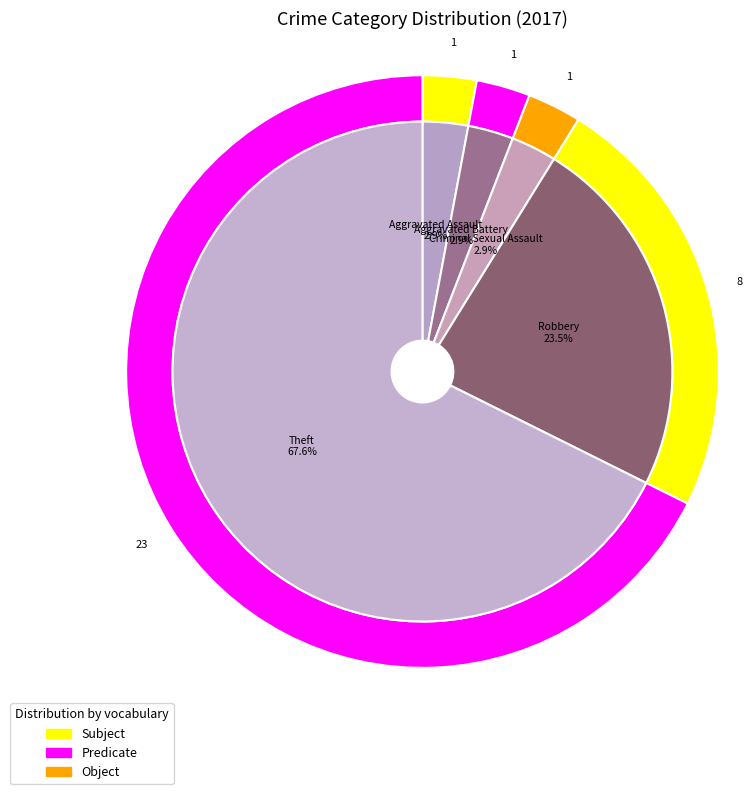

Do Motor Vehicle Theft and Robbery together represent more than half of the pie?

No